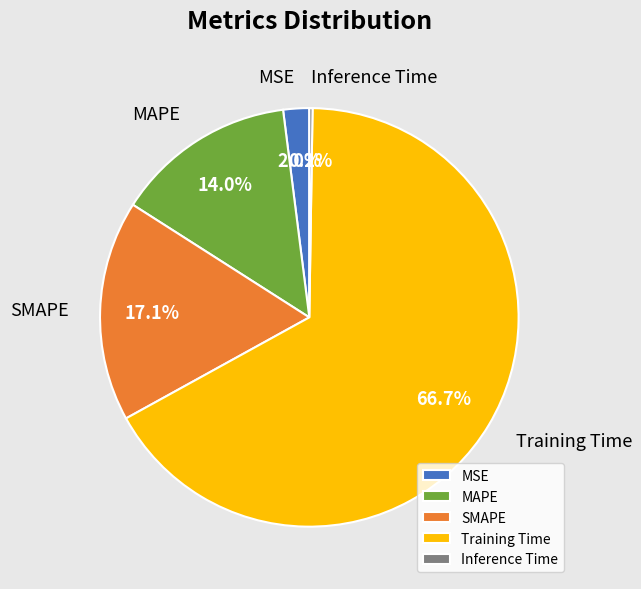

What is the total percentage of SMAPE and MSE?

19.1%